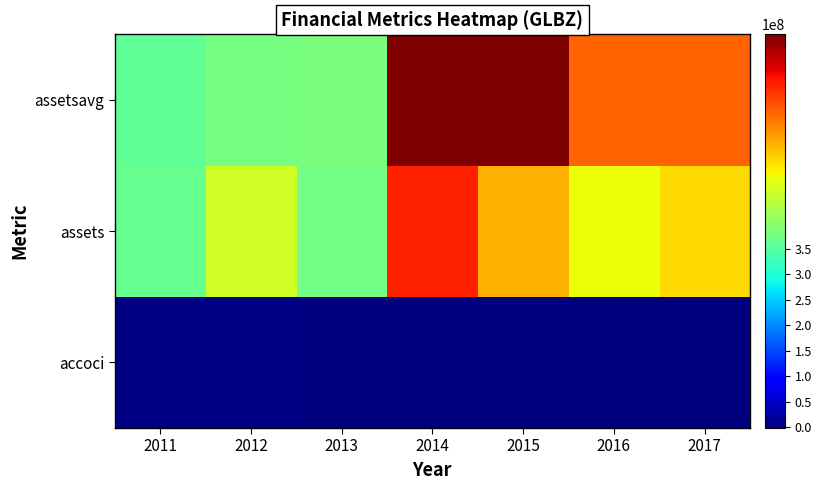

At how many categories does at least one series exceed 395900407?

2